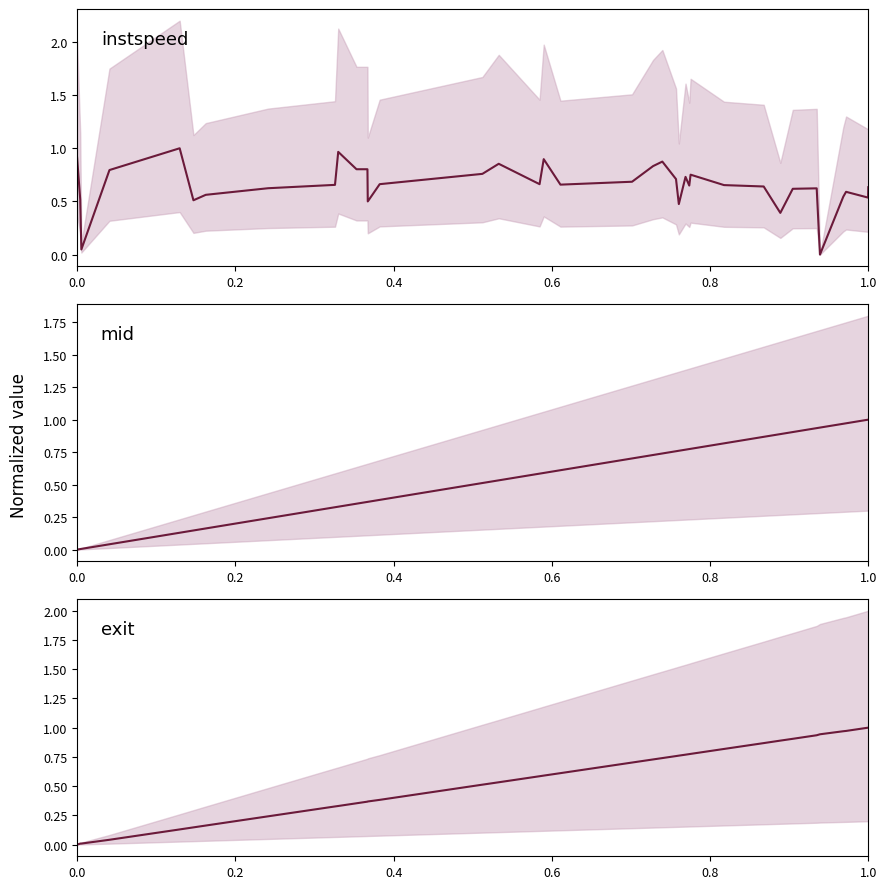

In instspeed, how many points are lower than both neighbors (excluding endpoints)?

10